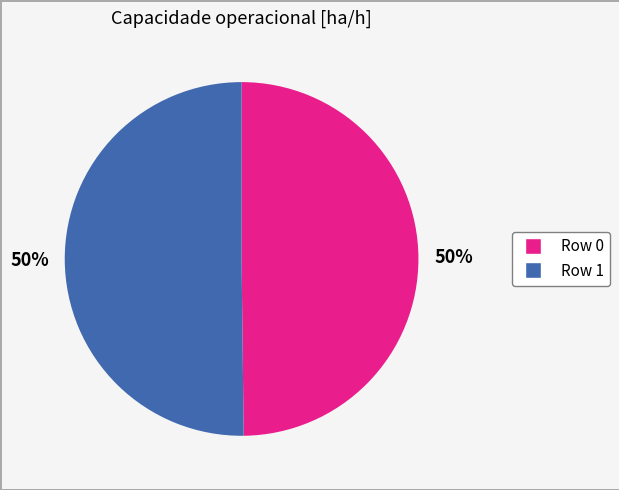

To the nearest percent, what is the combined percentage of Row 1 and Row 0?

100%